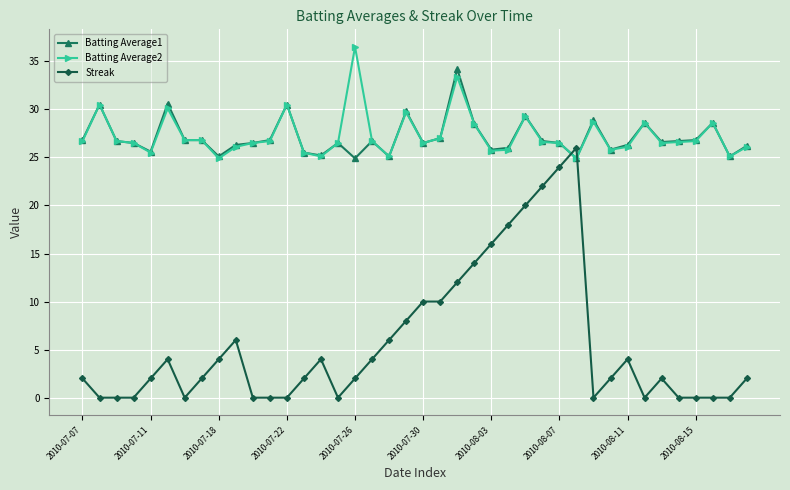

Which series ends up on top after the final intersection of Batting Average1 and Streak?

Batting Average1